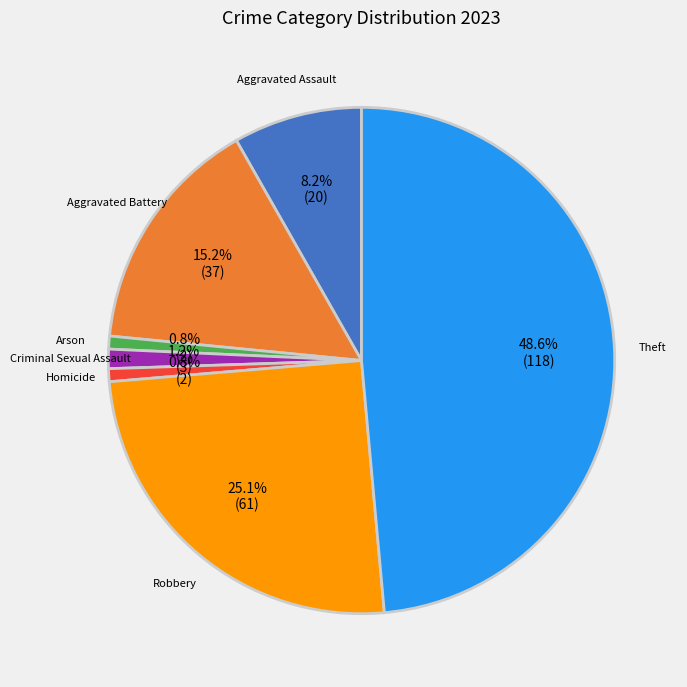

To the nearest percent, what percentage of the pie is Aggravated Battery?

15%